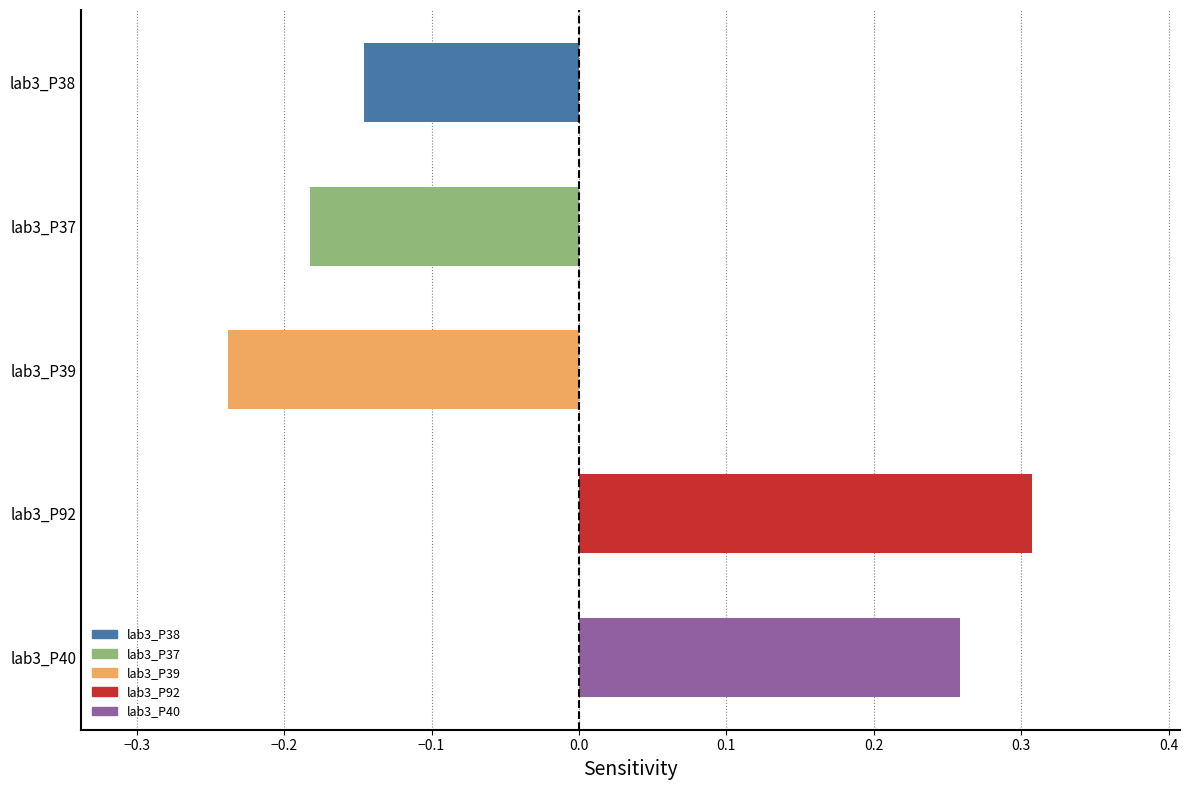

How many bars are there in total?

5